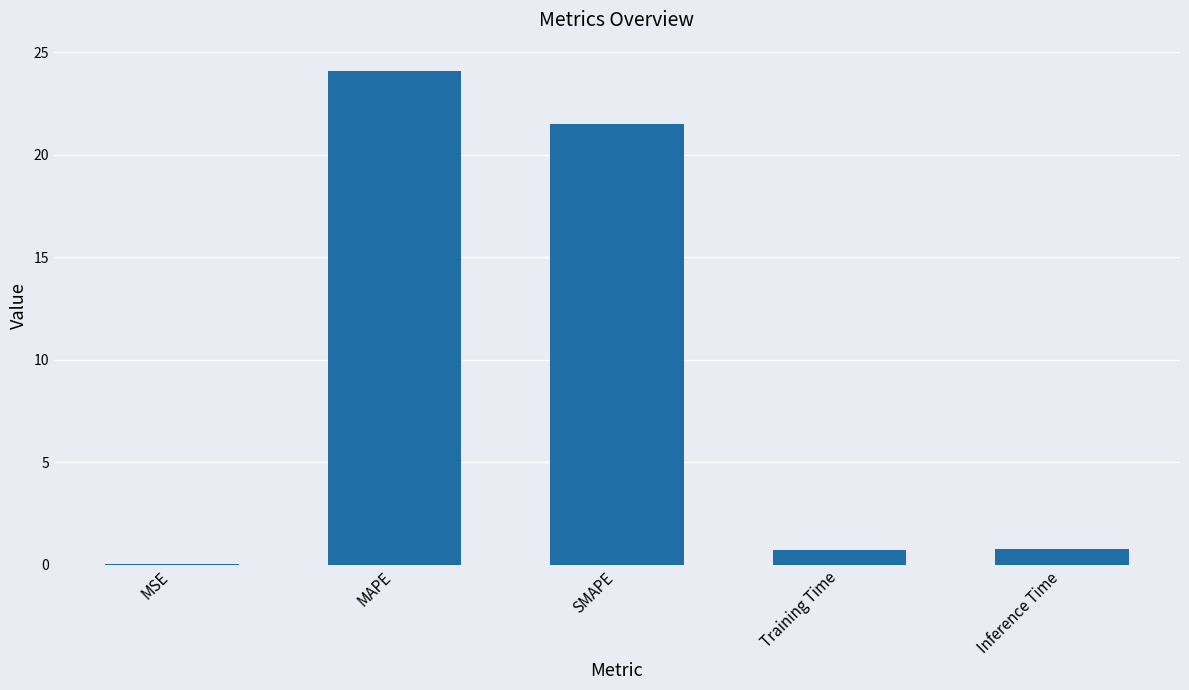

Are the bars horizontal?

No